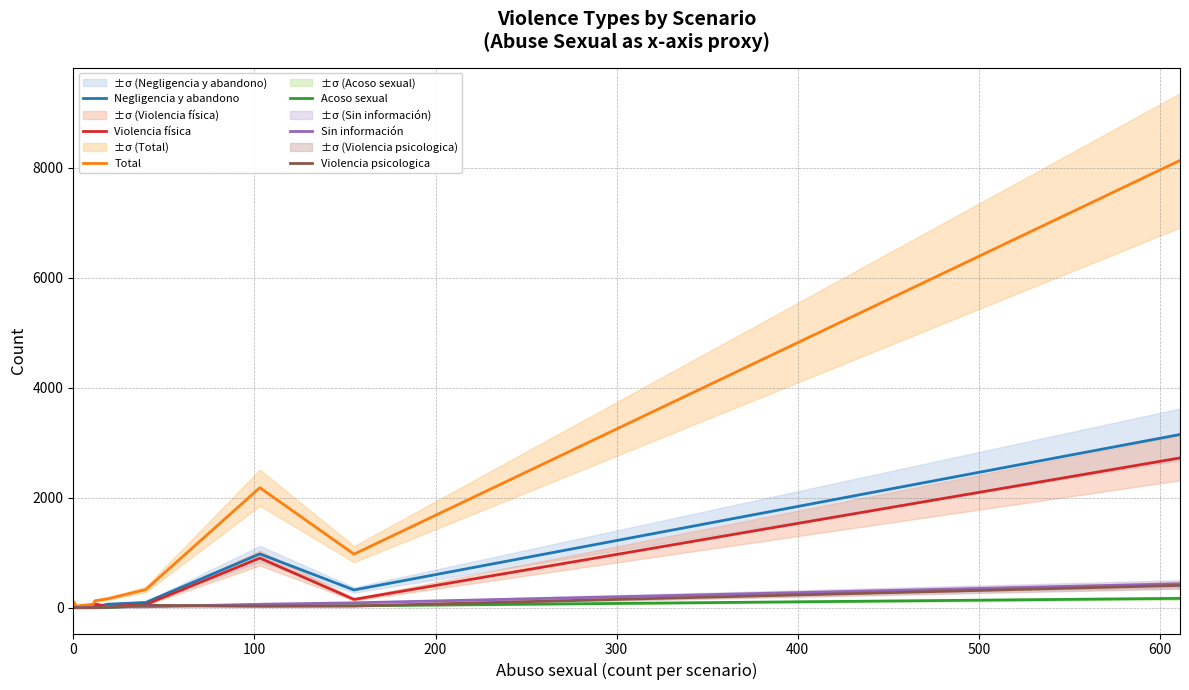

What are all the series names shown in the legend?

Negligencia y abandono, Violencia física, Total, Acoso sexual, Sin información, Violencia psicologica